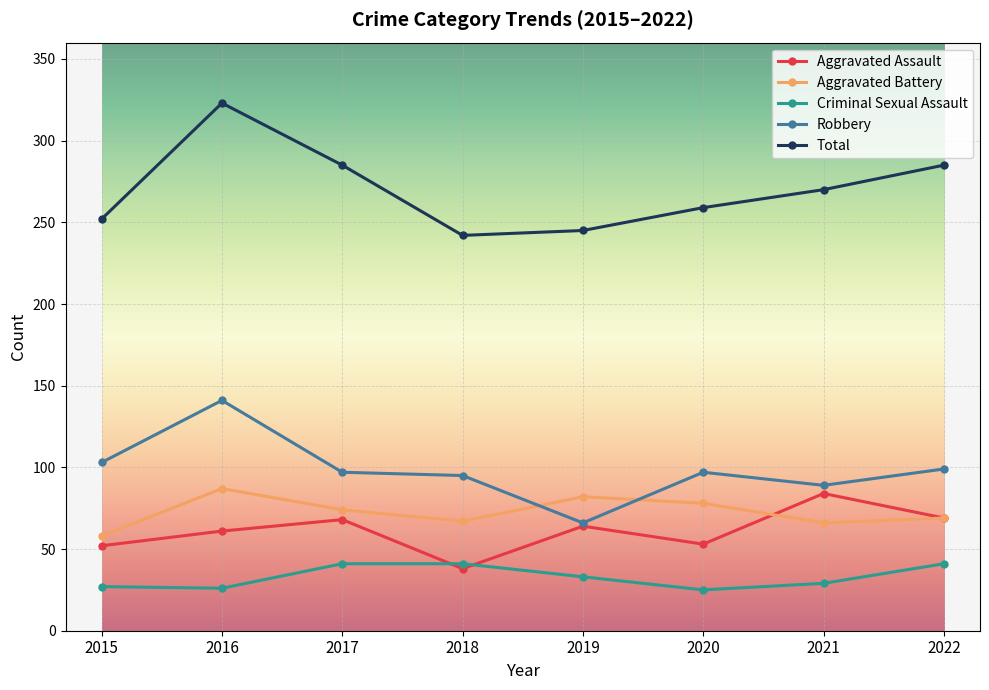

What is the minimum value shown in the chart?

25